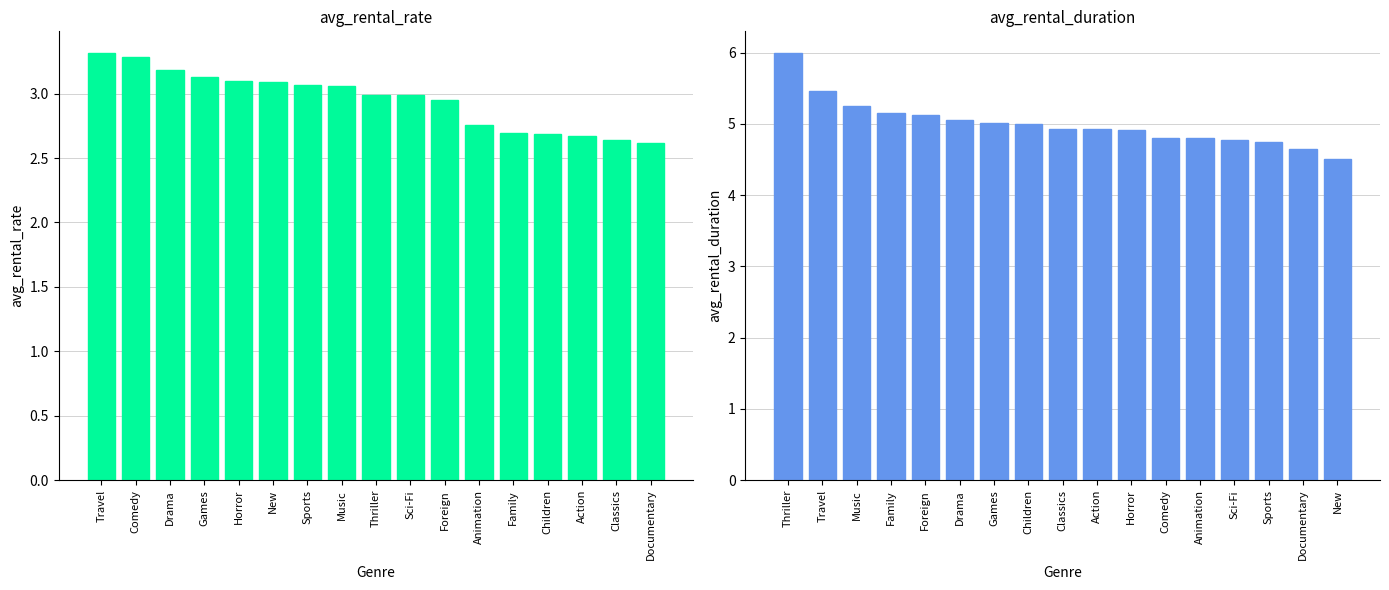

What are all the series names shown in the legend?

avg_rental_rate, avg_rental_duration